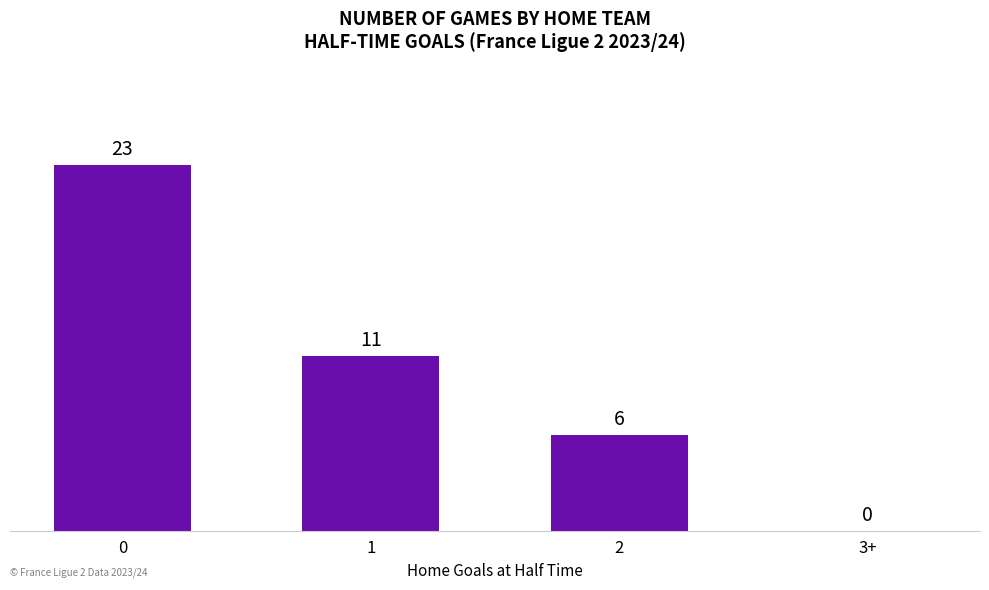

The value at 2 is 6. True or false?

True